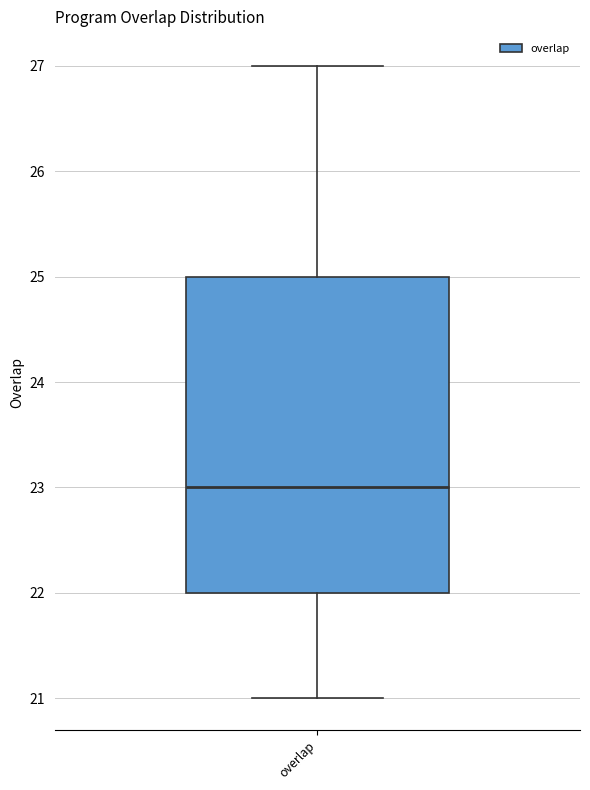

Transcribe this box plot: give where the median line is, the range the box spans, and where the two whiskers end, as read against the y-axis. The values are not printed on the chart, so give them approximately, as read against the axis.

median 23, box 22 to 25, whiskers 21 to 27